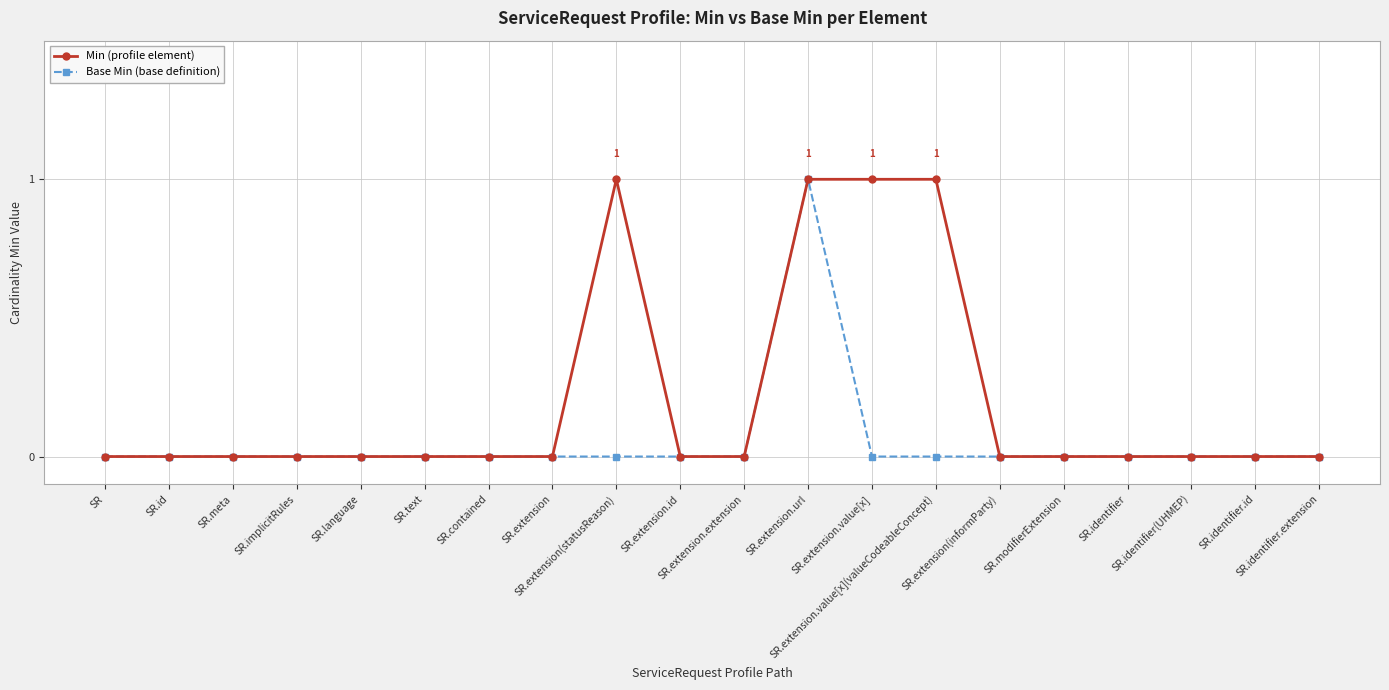

Reading right to left, what are all the values shown in this chart?

Min (profile element): SR.identifier.extension=0	SR.identifier.id=0	SR.identifier(UHMEP)=0	SR.identifier=0	SR.modifierExtension=0	SR.extension(informParty)=0	SR.extension.value[x](valueCodeableConcept)=1	SR.extension.value[x]=1	SR.extension.url=1	SR.extension.extension=0	SR.extension.id=0	SR.extension(statusReason)=1	SR.extension=0	SR.contained=0	SR.text=0	SR.language=0	SR.implicitRules=0	SR.meta=0	SR.id=0	SR=0
Base Min (base definition): SR.identifier.extension=0	SR.identifier.id=0	SR.identifier(UHMEP)=0	SR.identifier=0	SR.modifierExtension=0	SR.extension(informParty)=0	SR.extension.value[x](valueCodeableConcept)=0	SR.extension.value[x]=0	SR.extension.url=1	SR.extension.extension=0	SR.extension.id=0	SR.extension(statusReason)=0	SR.extension=0	SR.contained=0	SR.text=0	SR.language=0	SR.implicitRules=0	SR.meta=0	SR.id=0	SR=0